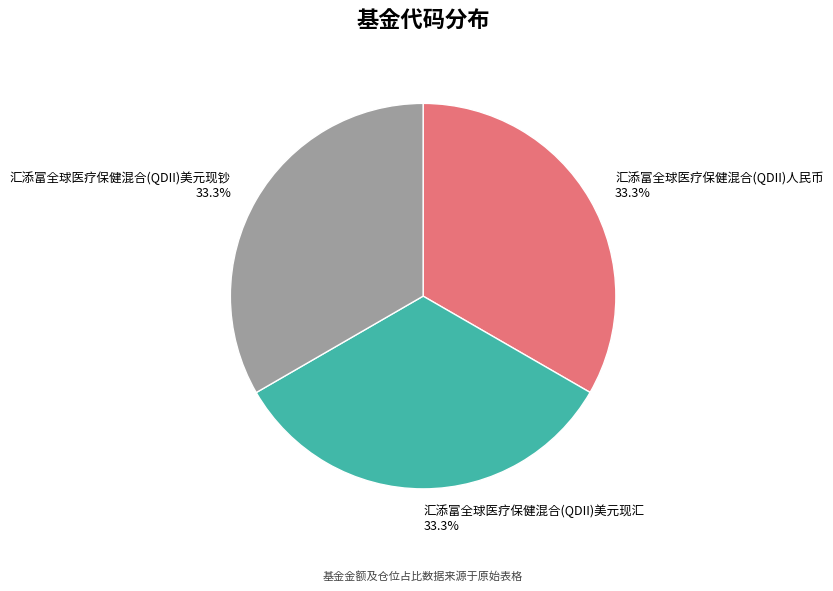

What is the total percentage of 汇添富全球医疗保健混合(QDII)美元现汇 and 汇添富全球医疗保健混合(QDII)美元现钞?

66.7%